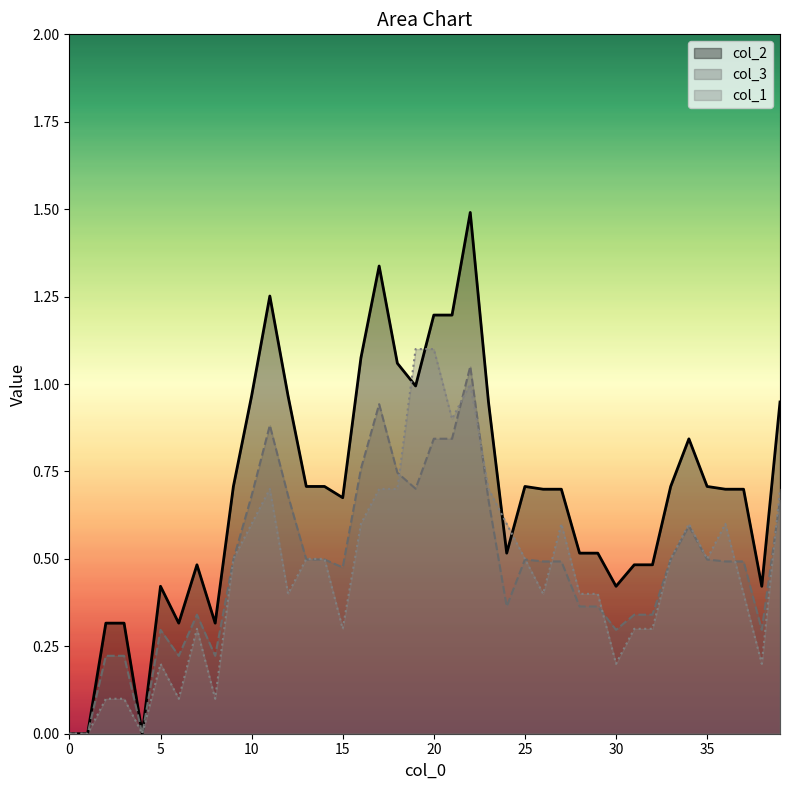

Reading right to left, transcribe all the data shown in this chart.

col_2: 39=0.9	38=0.4	37=0.7	36=0.7	35=0.7	34=0.8	33=0.7	32=0.5	31=0.5	30=0.4	29=0.5	28=0.5	27=0.7	26=0.7	25=0.7	24=0.5	23=0.9	22=1.5	21=1.2	20=1.2	19=1.0	18=1.1	17=1.3	16=1.1	15=0.7	14=0.7	13=0.7	12=1.0	11=1.3	10=1.0	9=0.7	8=0.3	7=0.5	6=0.3	5=0.4	4=0.0	3=0.3	2=0.3	1=0.0	0=0.0
col_3: 39=0.7	38=0.3	37=0.5	36=0.5	35=0.5	34=0.6	33=0.5	32=0.3	31=0.3	30=0.3	29=0.4	28=0.4	27=0.5	26=0.5	25=0.5	24=0.4	23=0.7	22=1.1	21=0.8	20=0.8	19=0.7	18=0.7	17=0.9	16=0.8	15=0.5	14=0.5	13=0.5	12=0.7	11=0.9	10=0.7	9=0.5	8=0.2	7=0.3	6=0.2	5=0.3	4=0.0	3=0.2	2=0.2	1=0.0	0=0.0
col_1: 39=0.7	38=0.2	37=0.4	36=0.6	35=0.5	34=0.6	33=0.5	32=0.3	31=0.3	30=0.2	29=0.4	28=0.4	27=0.6	26=0.4	25=0.5	24=0.6	23=0.7	22=1.0	21=0.9	20=1.1	19=1.1	18=0.7	17=0.7	16=0.6	15=0.3	14=0.5	13=0.5	12=0.4	11=0.7	10=0.6	9=0.5	8=0.1	7=0.3	6=0.1	5=0.2	4=0.0	3=0.1	2=0.1	1=0.0	0=0.0